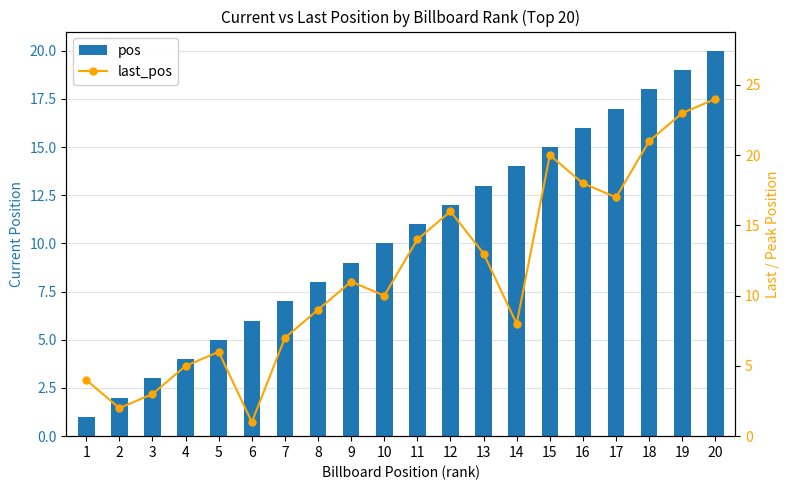

What is the value of the pos bar at the 15th from the left?

15